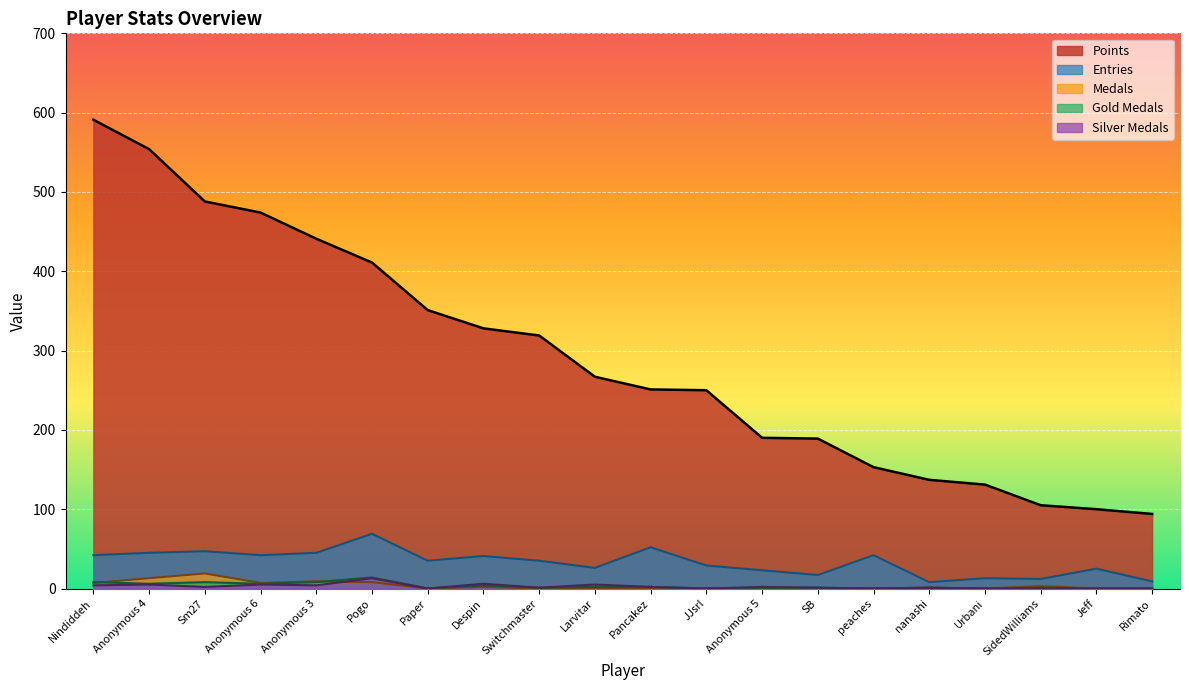

True or false: Silver Medals and Points intersect in this chart.

False